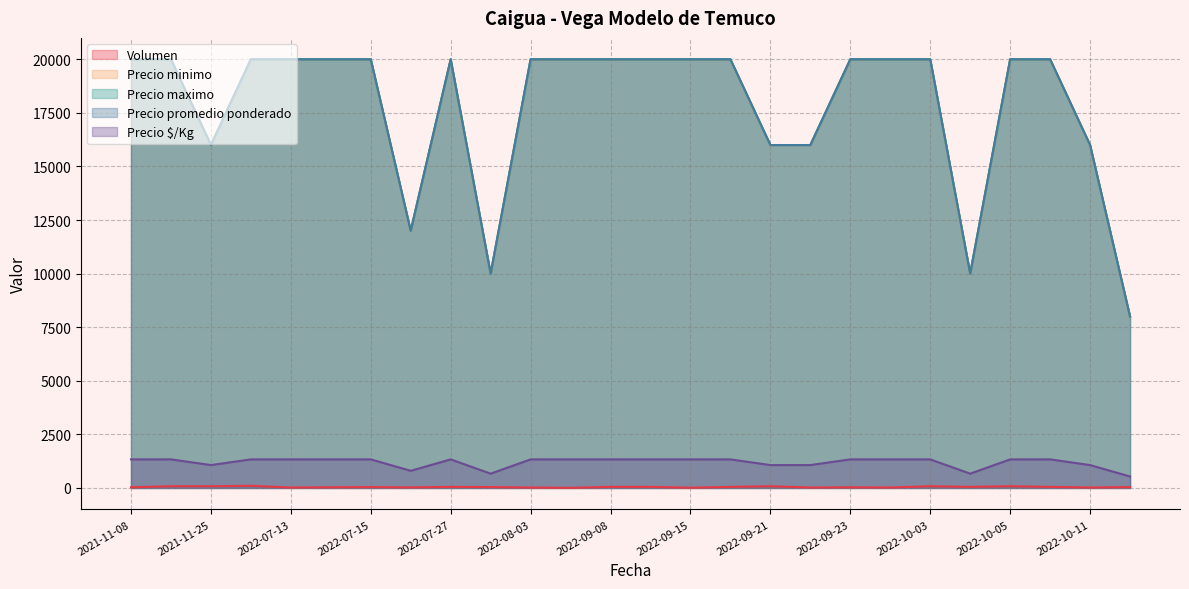

Is it true that Precio promedio ponderado equals 17821 at 2022-07-29?

False